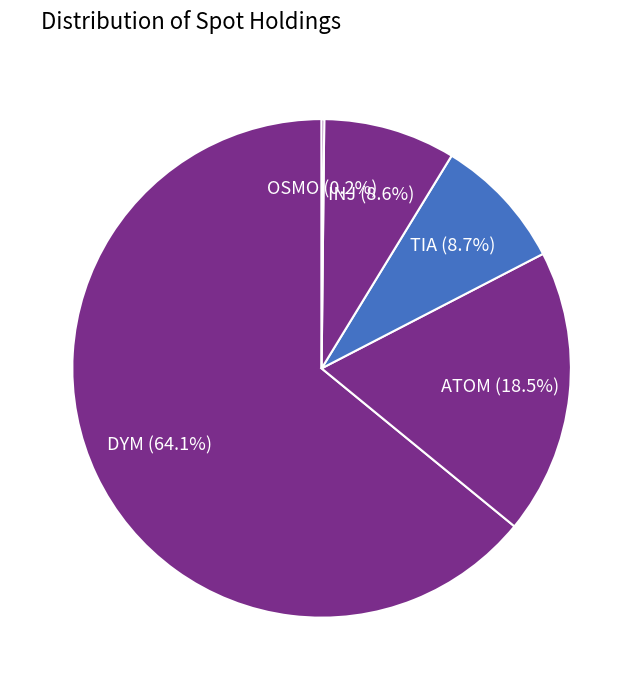

Which slice is the largest?

DYM